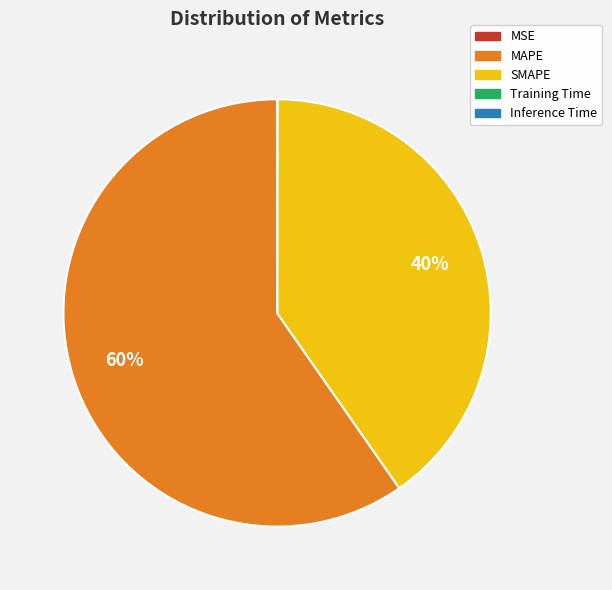

Which category has the biggest portion of the pie?

MAPE